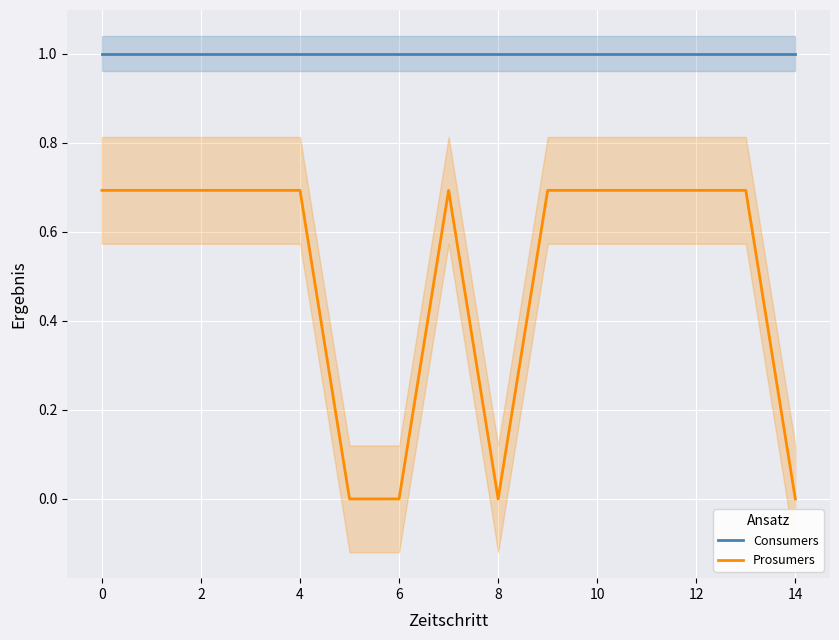

True or false: Prosumers and Consumers intersect in this chart.

False